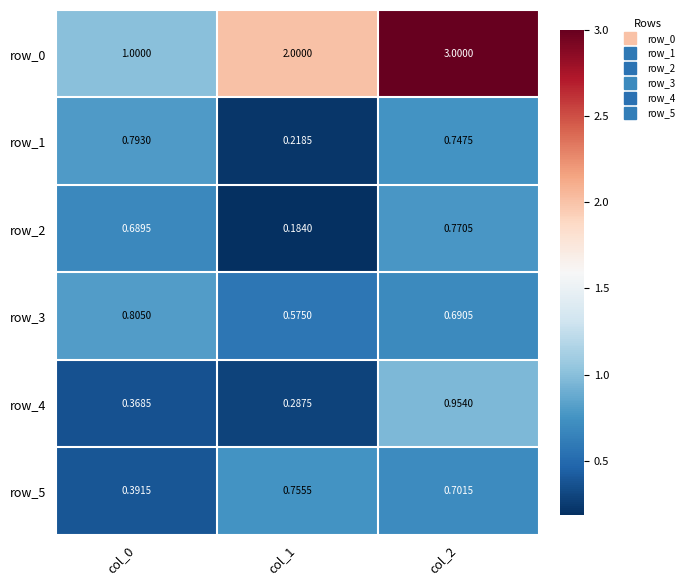

What is the sum of the row_0 values at col_2 and col_0?

4.0